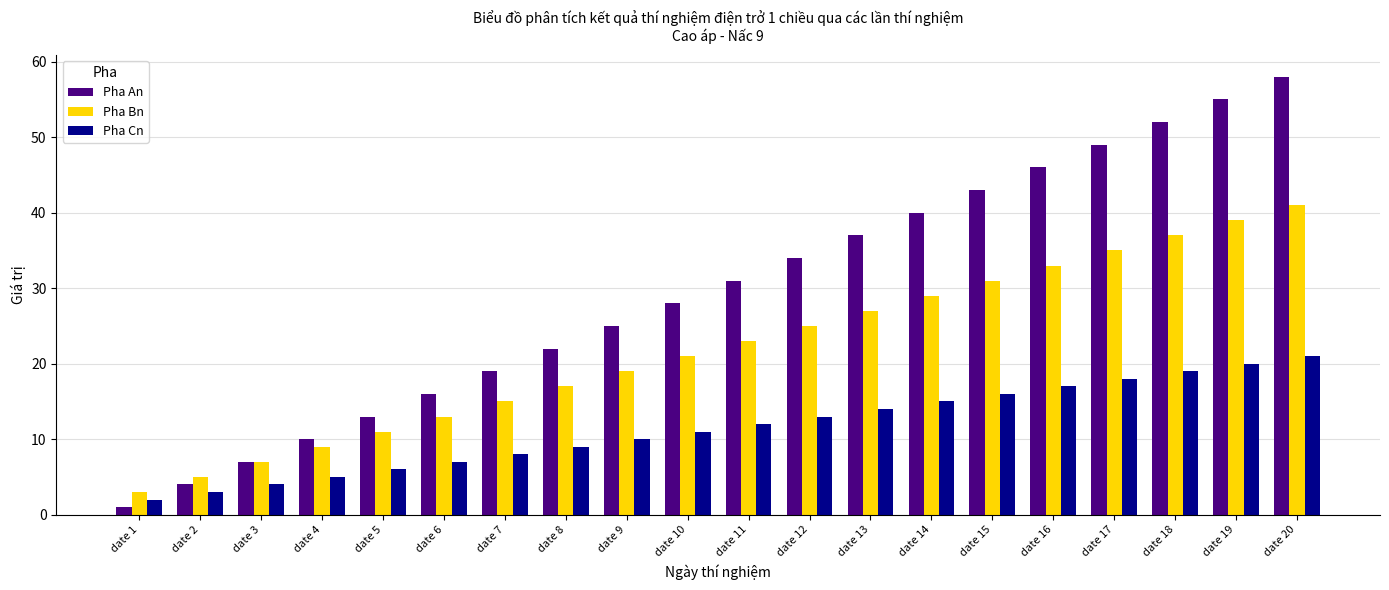

What is the sum of all Pha Cn values?

230